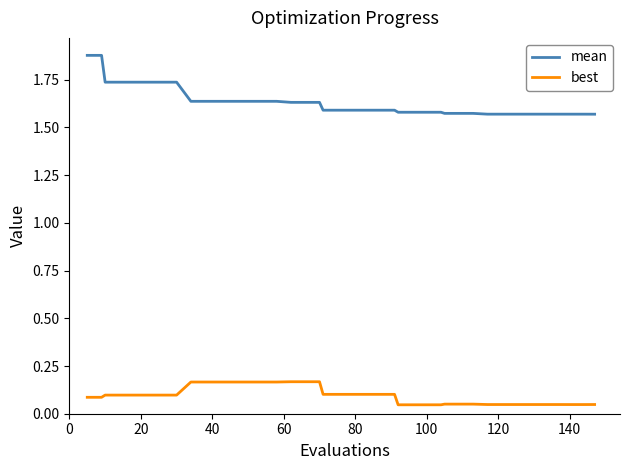

True or false: best and mean cross at least once.

False